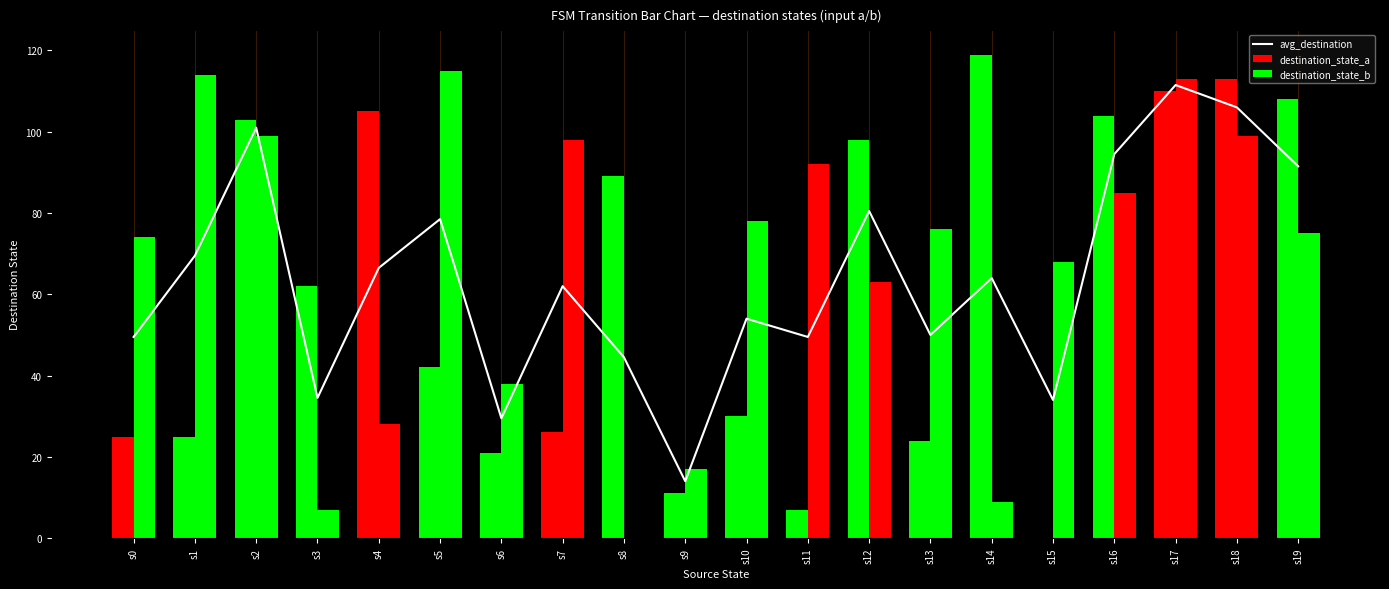

What is the smallest value displayed?

14.0